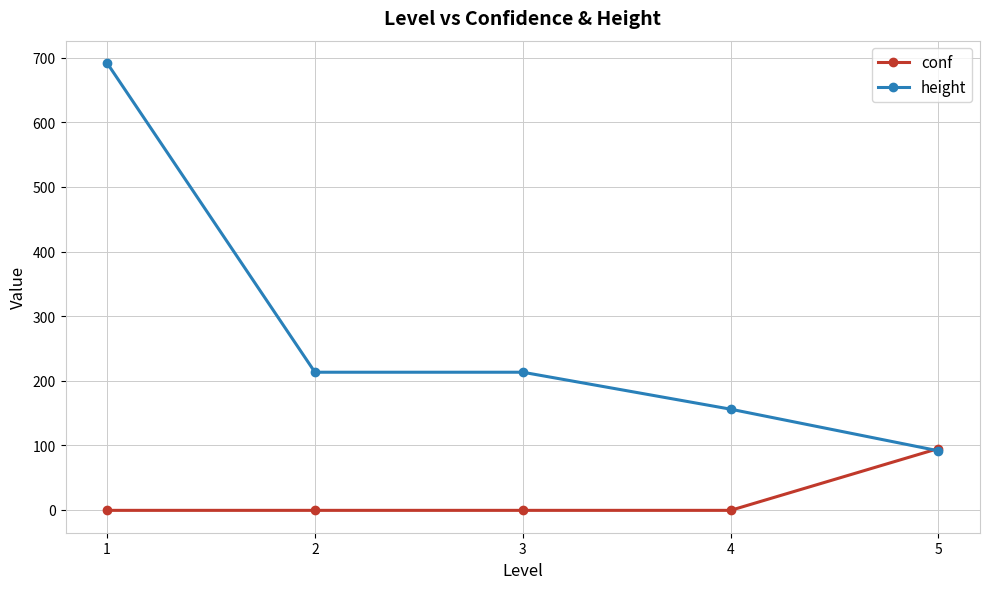

Which series has the largest total across all categories?

height